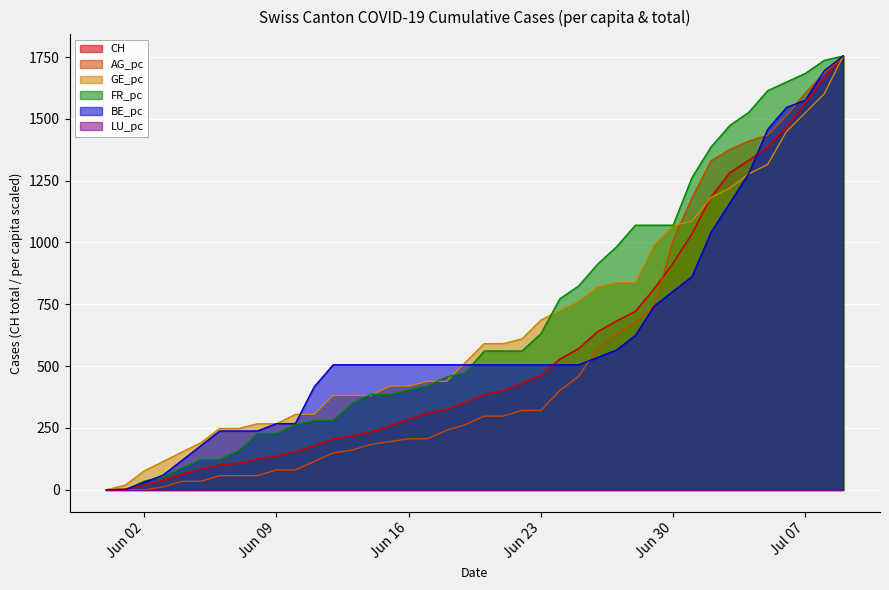

What is the value of the AG_pc point at the 5th from the left?

34.4